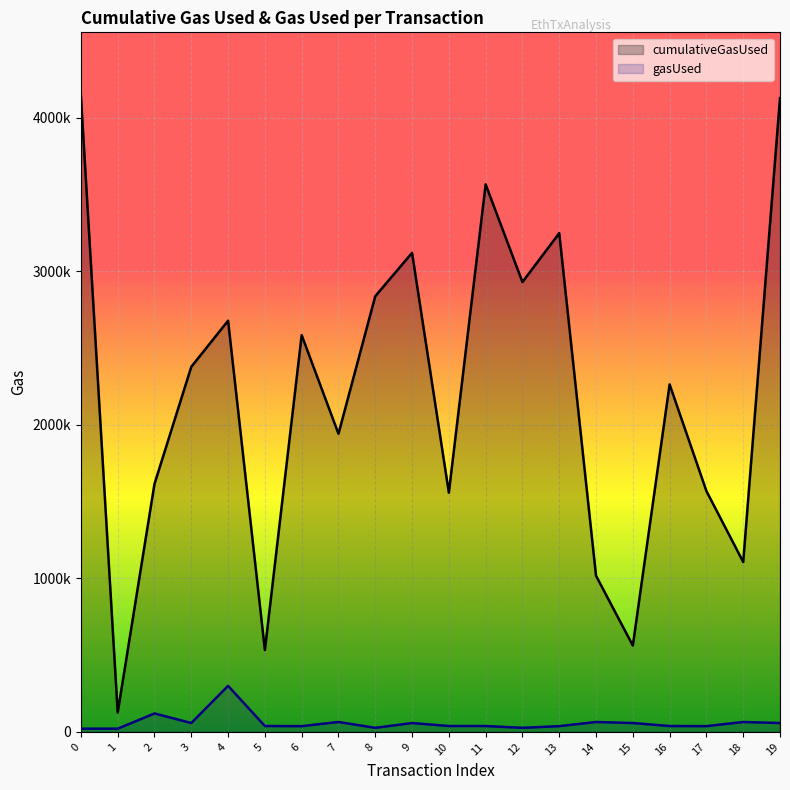

How many data points in gasUsed are above 38303?

9